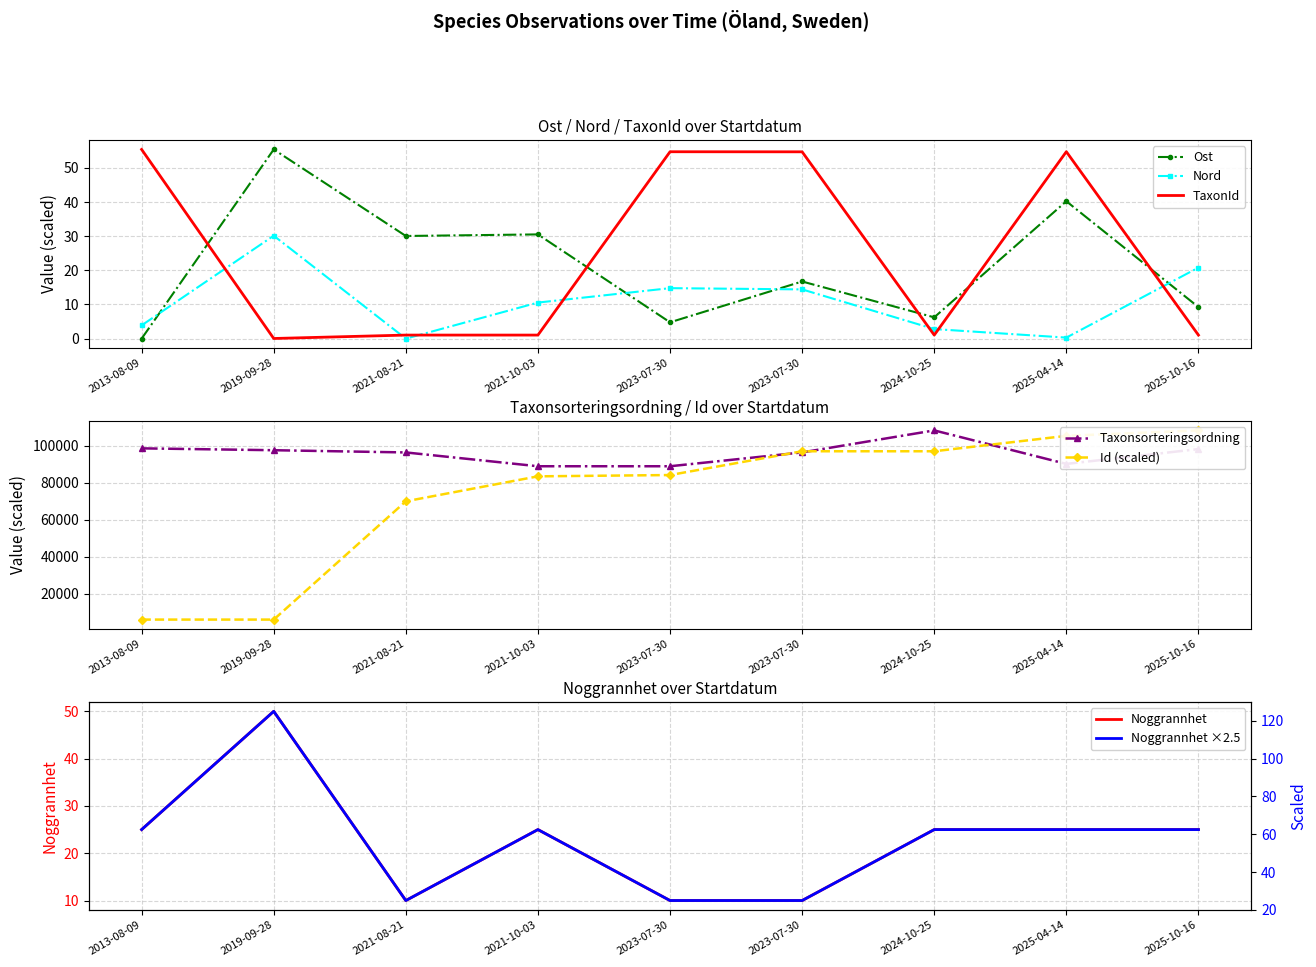

What is the difference between the maximum and second lowest values in the Noggrannhet series?

40